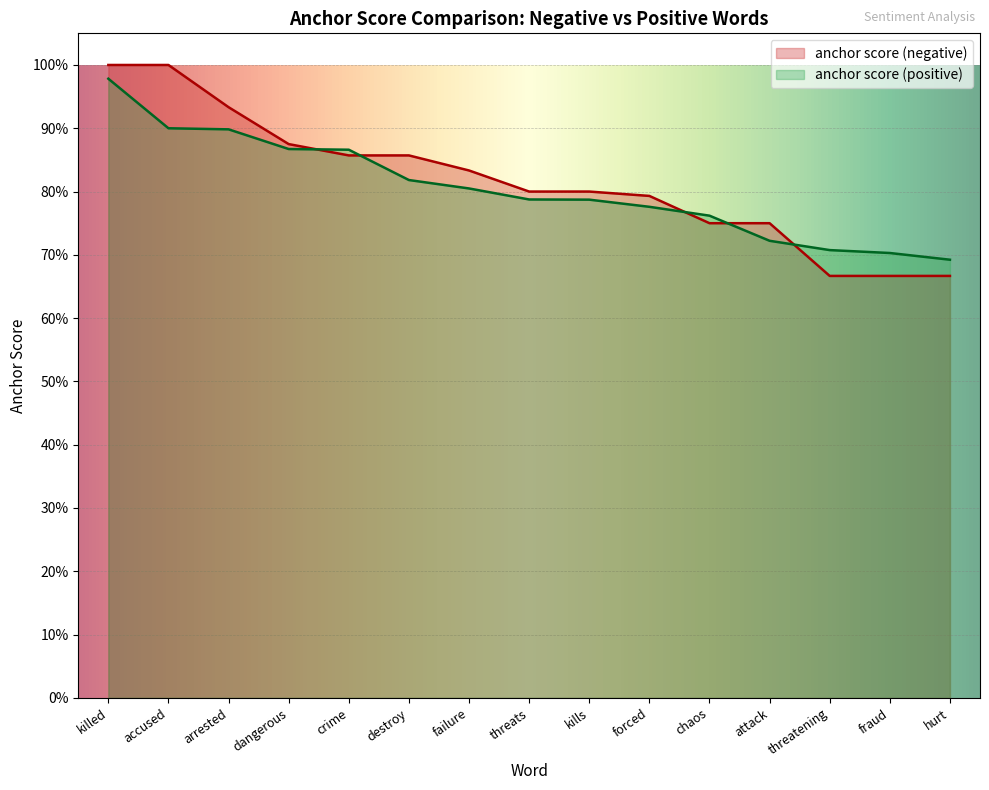

Read the anchor score (positive) value at fraud.

0.7